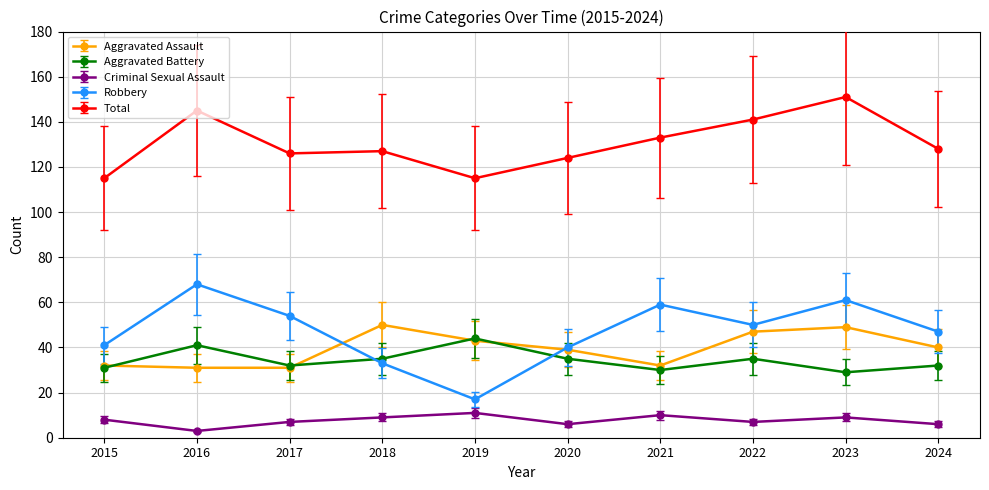

What is the total value across all series at 2016?

288